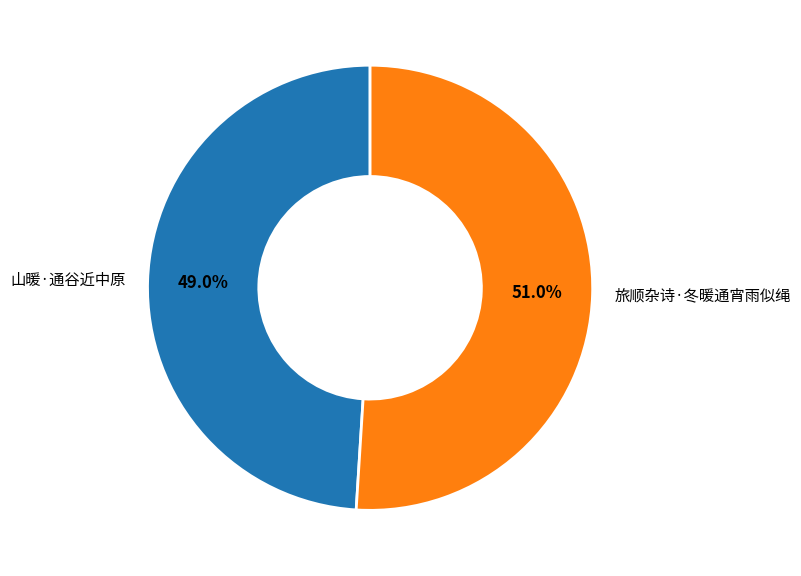

To the nearest percent, what is the difference between the largest and smallest slice percentages?

2%